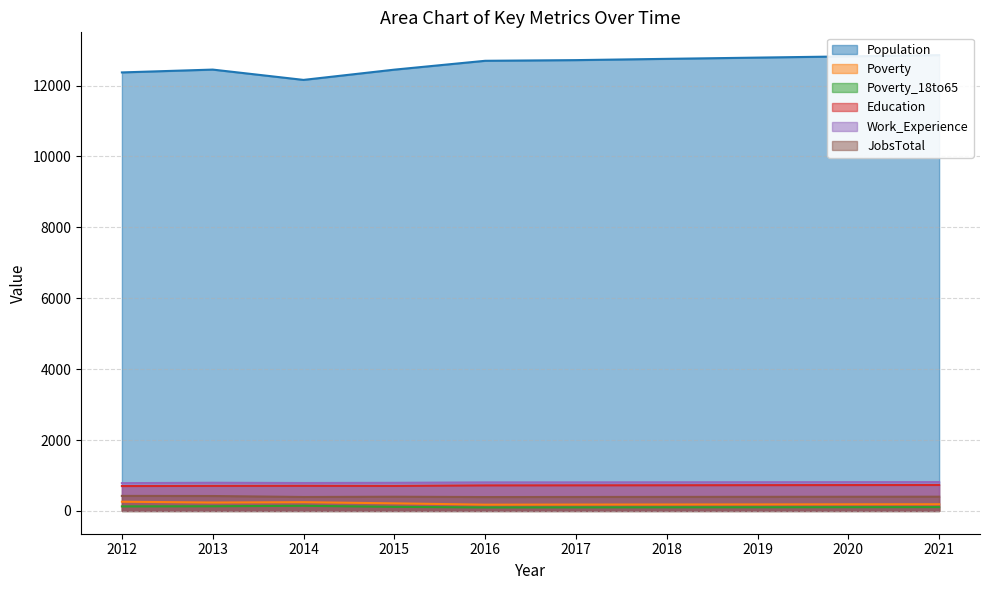

Reading right to left, list all the values displayed in this chart.

Population: 2021=12860	2020=12825	2019=12790	2018=12755	2017=12719	2016=12700	2015=12450	2014=12161	2013=12452	2012=12372
Poverty: 2021=189	2020=187	2019=184	2018=182	2017=180	2016=177	2015=214	2014=247	2013=237	2012=260
Poverty_18to65: 2021=108	2020=106	2019=104	2018=103	2017=101	2016=99	2015=115	2014=145	2013=132	2012=128
Education: 2021=732	2020=730	2019=728	2018=725	2017=723	2016=721	2015=706	2014=709	2013=707	2012=702
Work_Experience: 2021=813	2020=812	2019=810	2018=808	2017=806	2016=805	2015=793	2014=788	2013=795	2012=784
JobsTotal: 2021=402	2020=400	2019=398	2018=396	2017=394	2016=392	2015=401	2014=394	2013=421	2012=424